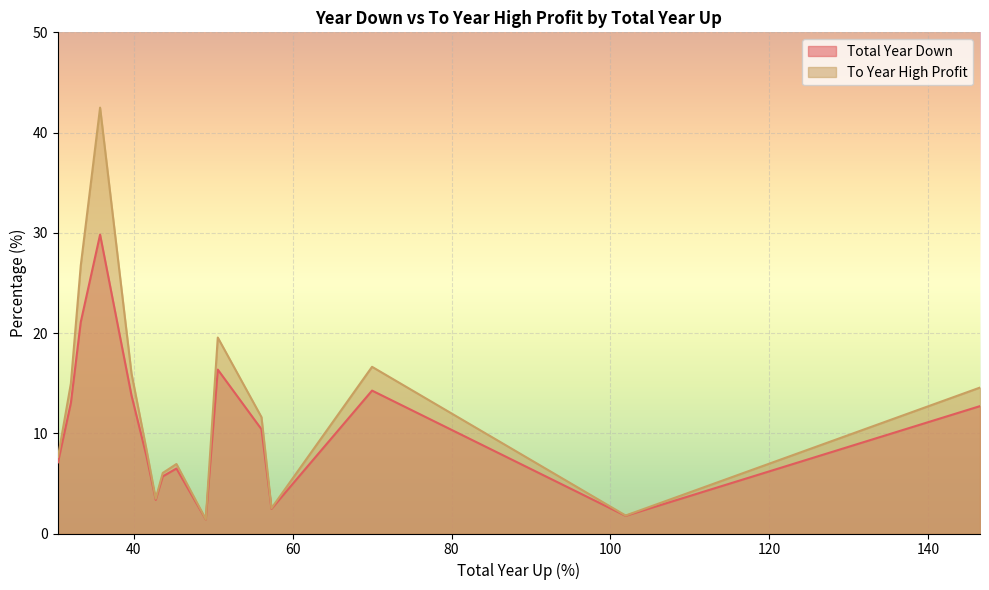

List the series in order of their peak value, lowest first.

Total Year Down, To Year High Profit